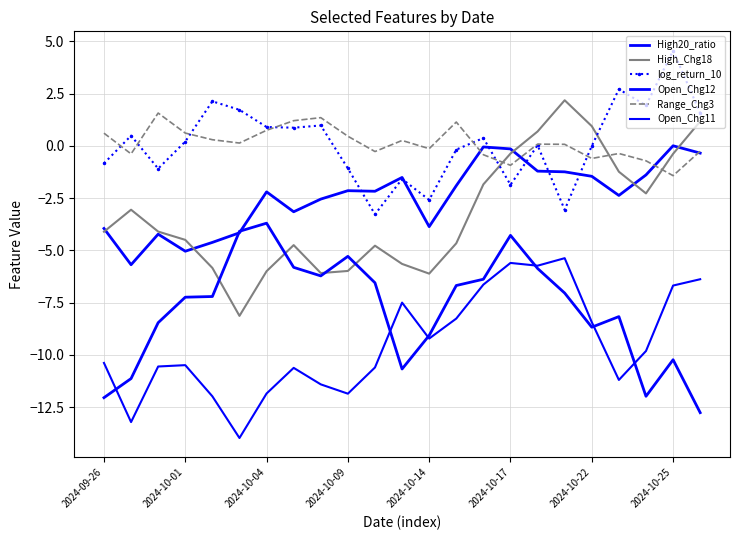

True or false: Range_Chg3 has more than 1 points higher than both neighbors.

True